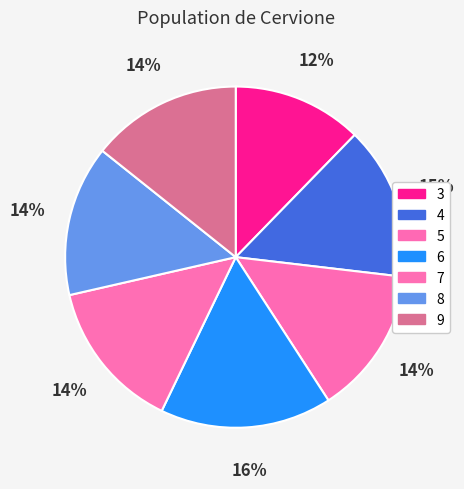

How many segments does this pie chart have?

7